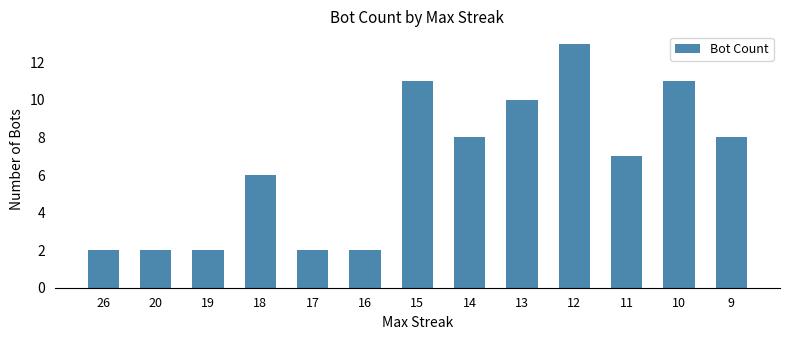

How many bars are there in total?

13